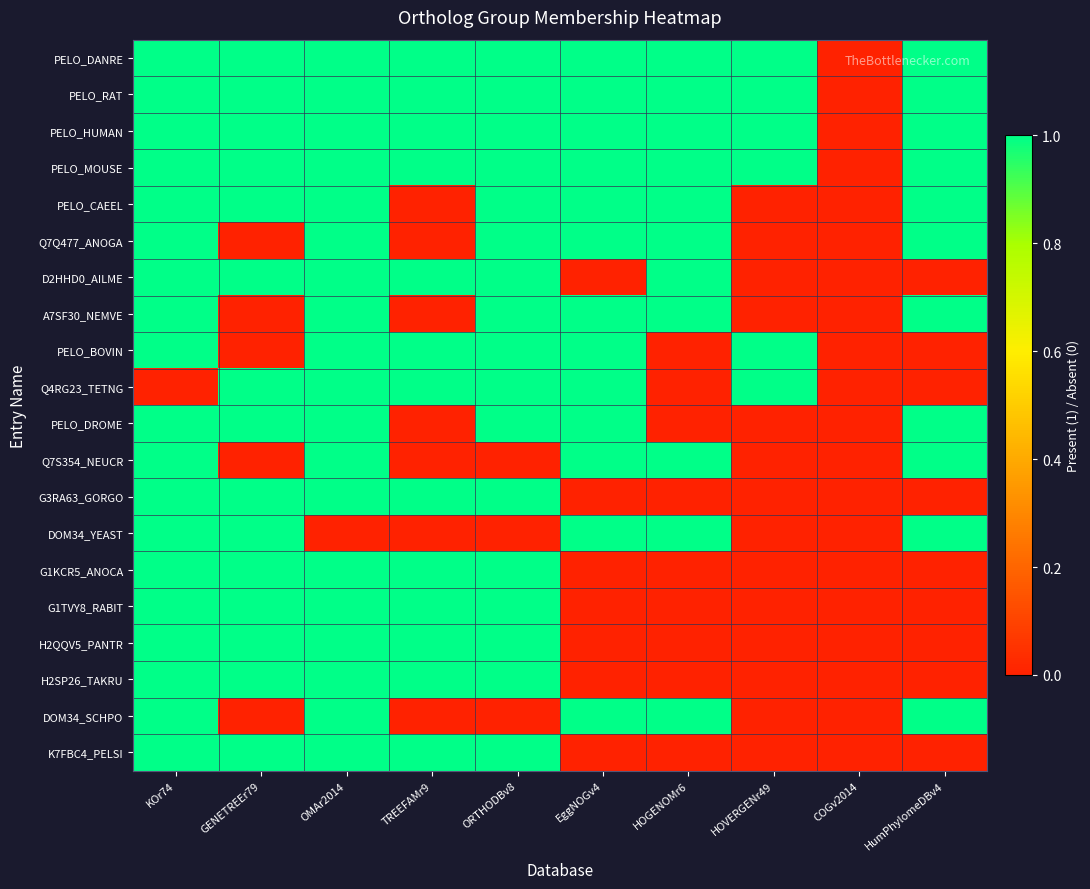

Count the number of categories in the chart.

10